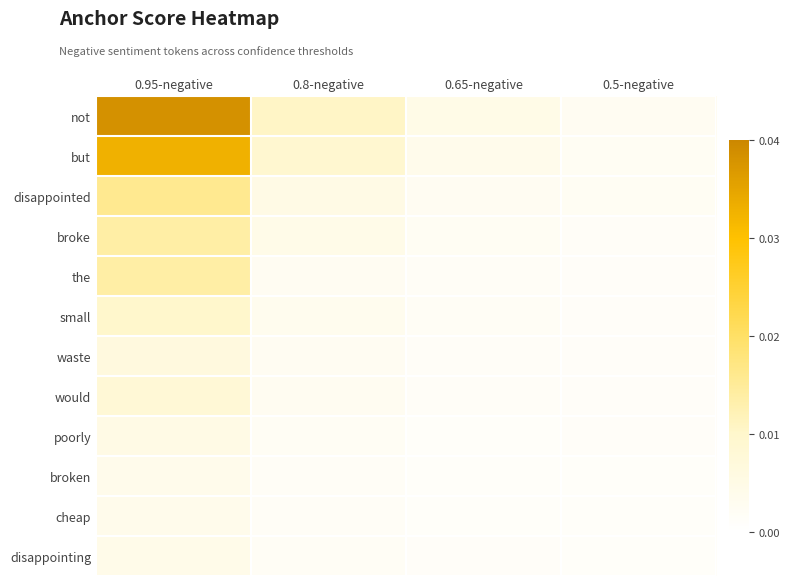

Which series has the largest range (max minus min)?

not